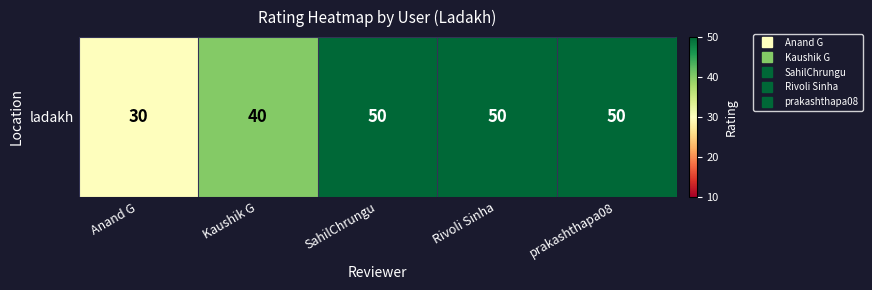

What is the average value?

44